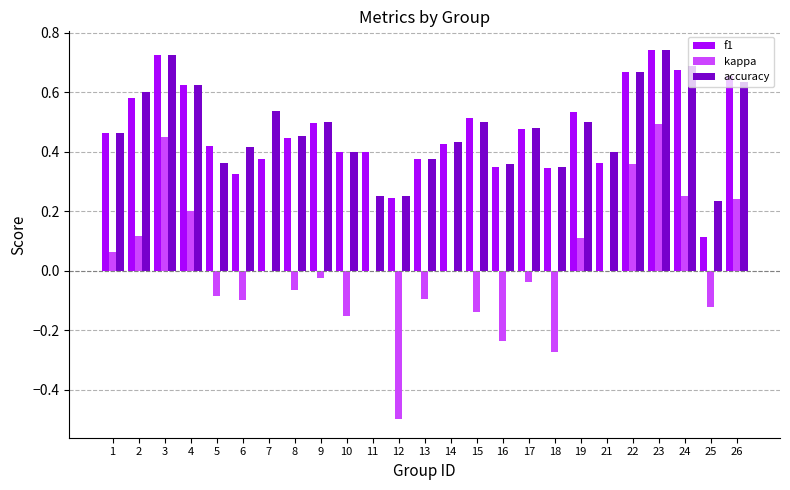

Which series has the largest range (max minus min)?

kappa